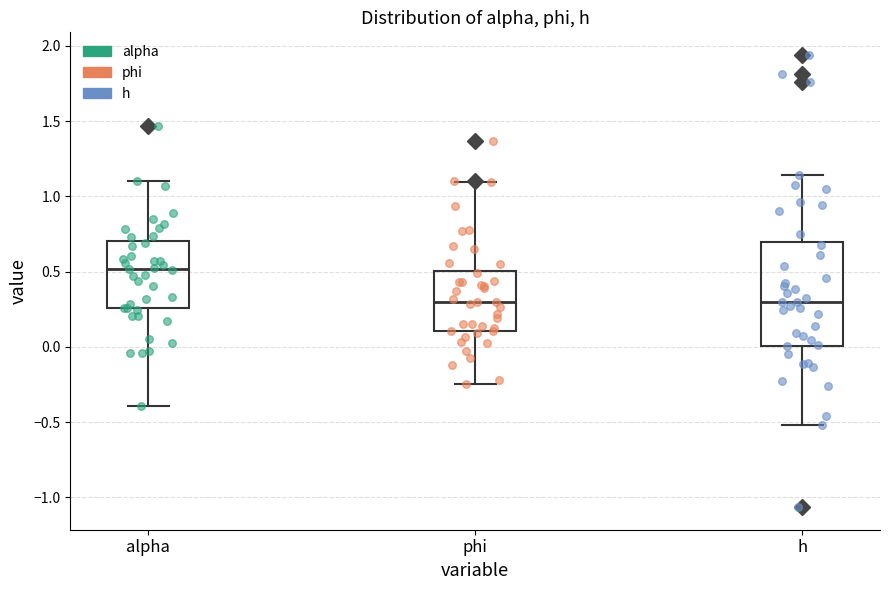

Where does the lower whisker of the box for phi end on the y-axis? The values are not printed on the chart, so give them approximately, as read against the axis.

-0.25